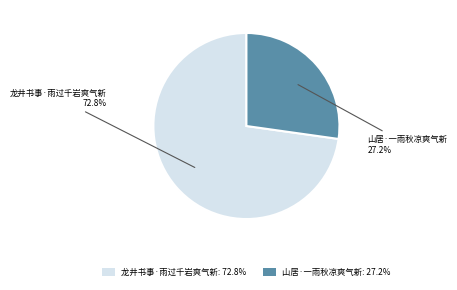

To the nearest percent, what percentage of the pie is 龙井书事·雨过千岩爽气新?

73%